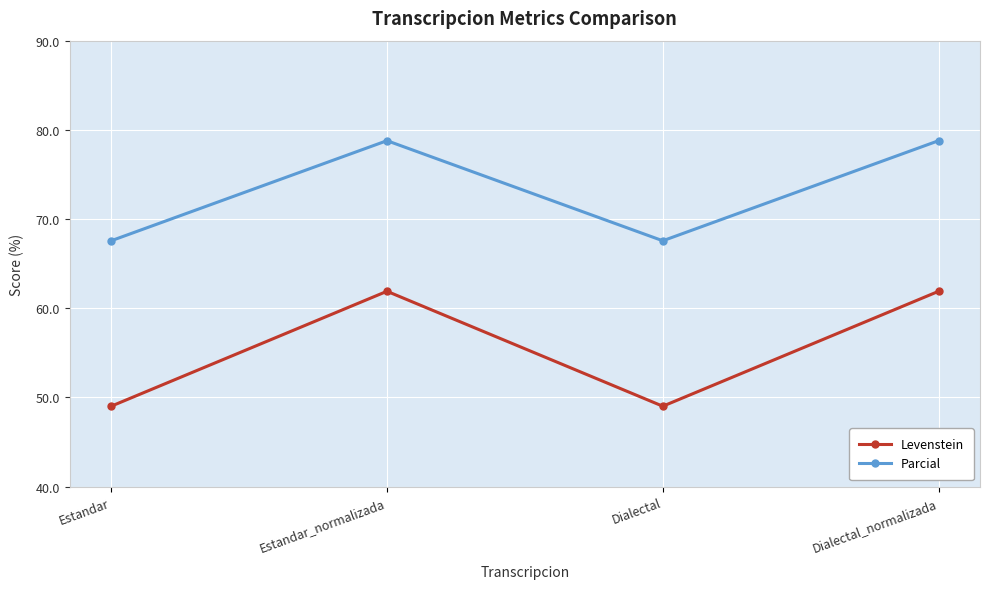

What is the approximate value of Parcial at Dialectal?

67.6